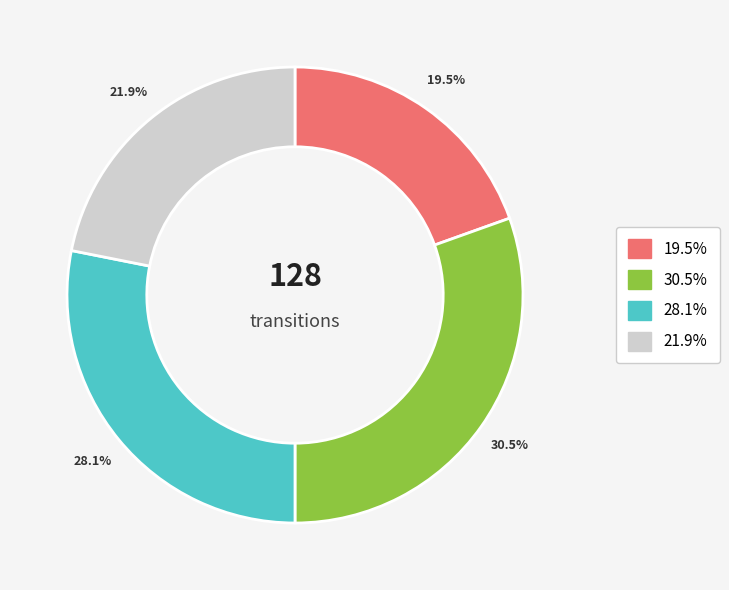

Does any single category account for the majority?

No